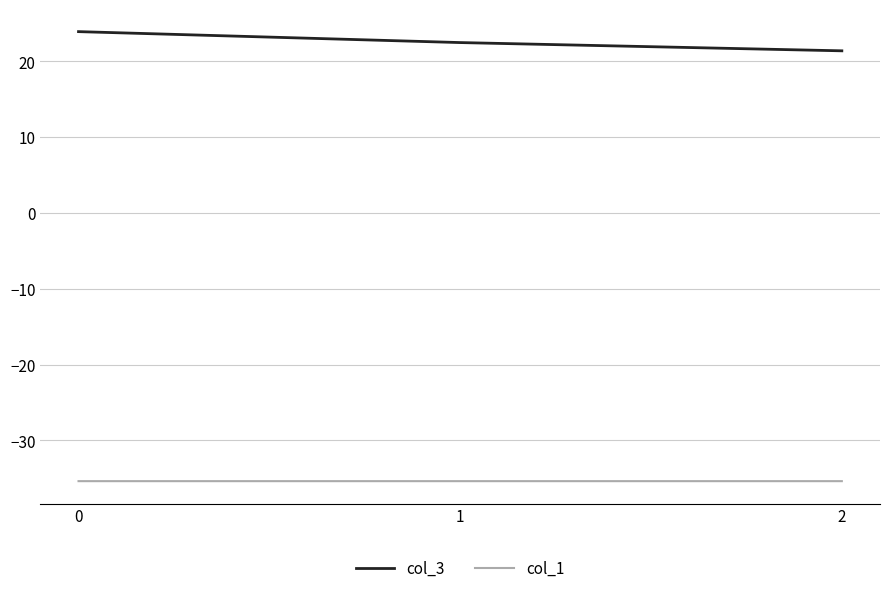

How many categories are shown in the chart?

3